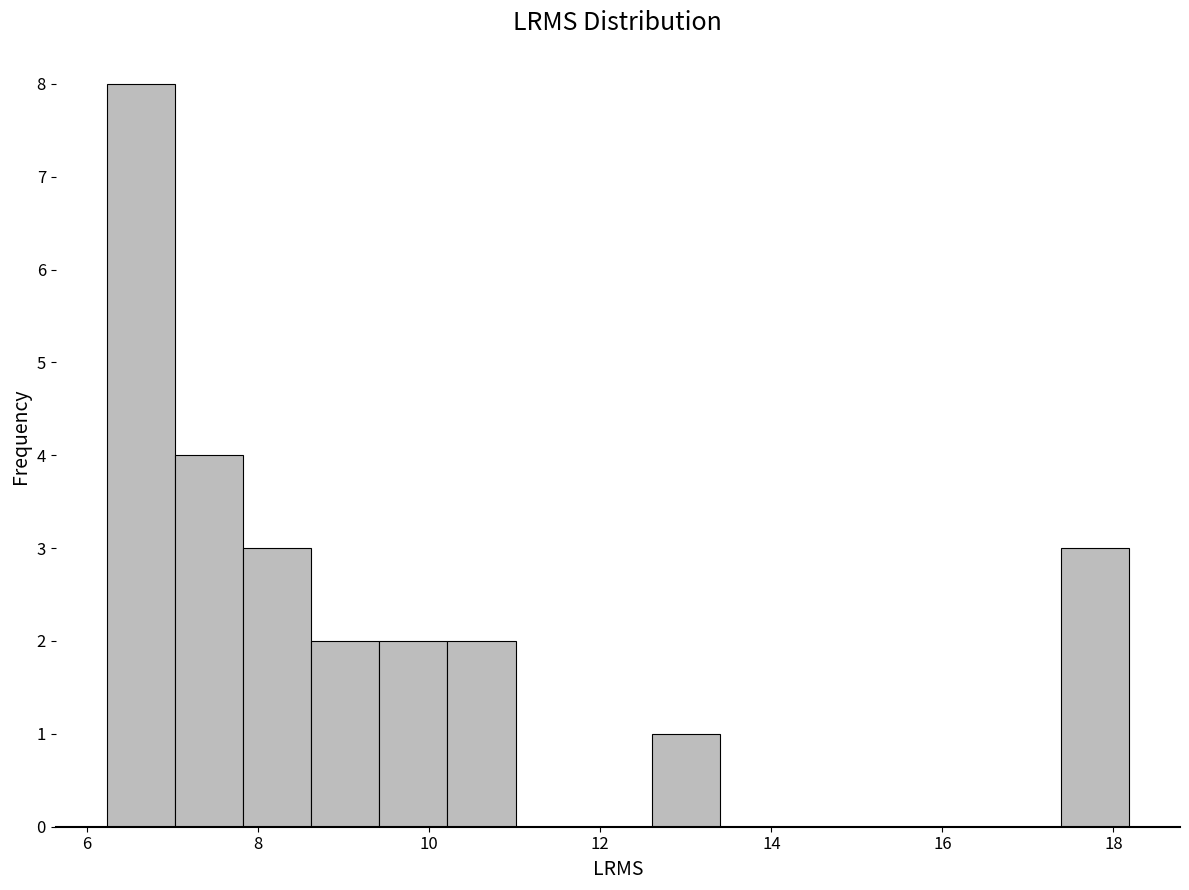

Read against the x-axis, roughly where is the centre of the tallest bar?

6.6